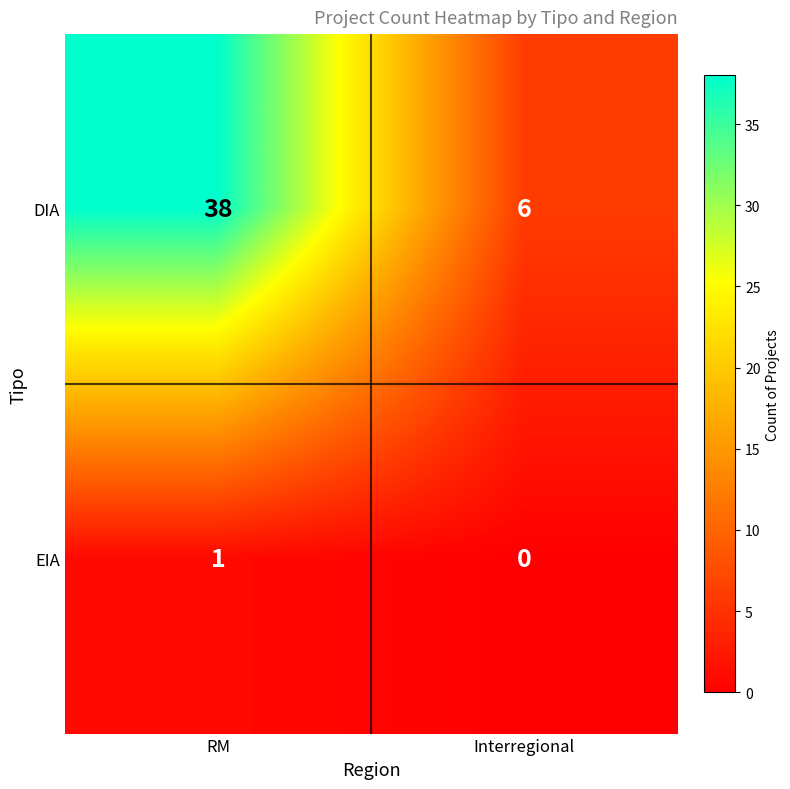

The DIA series shows 9 at Interregional. True or false?

False